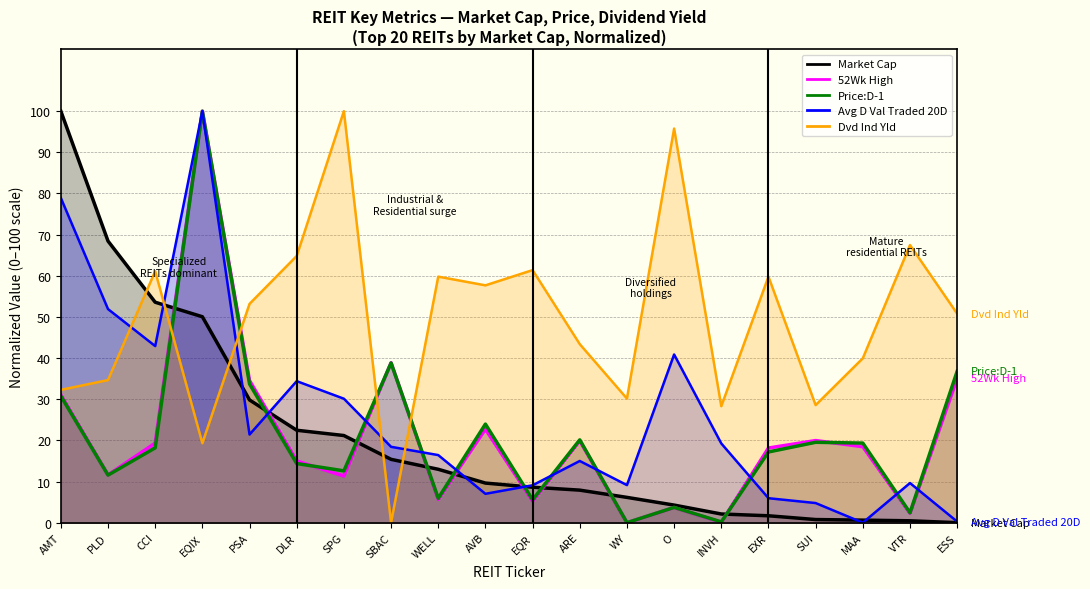

How many series are shown in this chart?

5